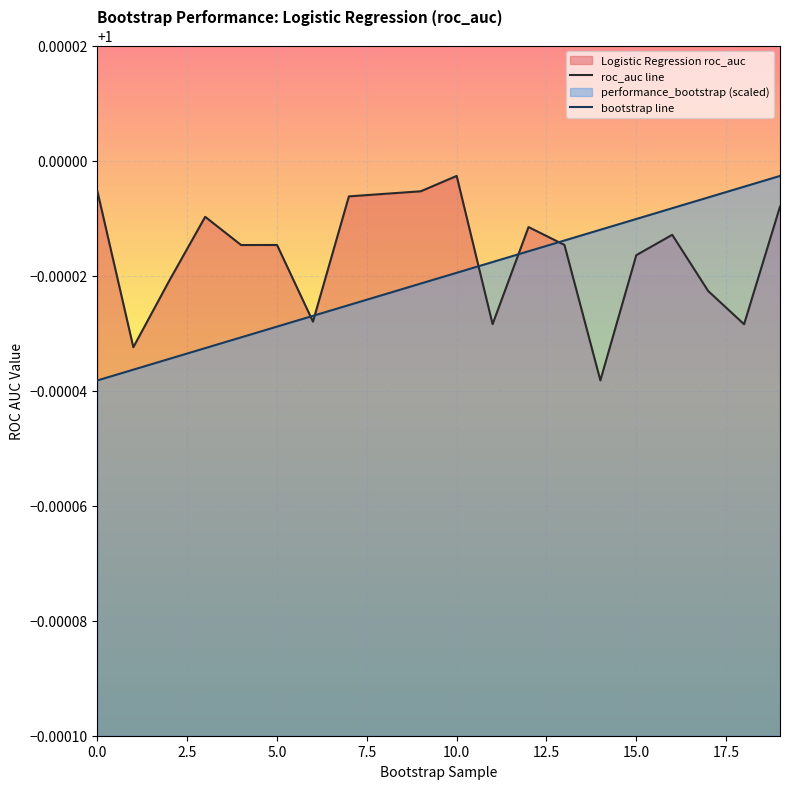

At how many categories does at least one series exceed 0?

20